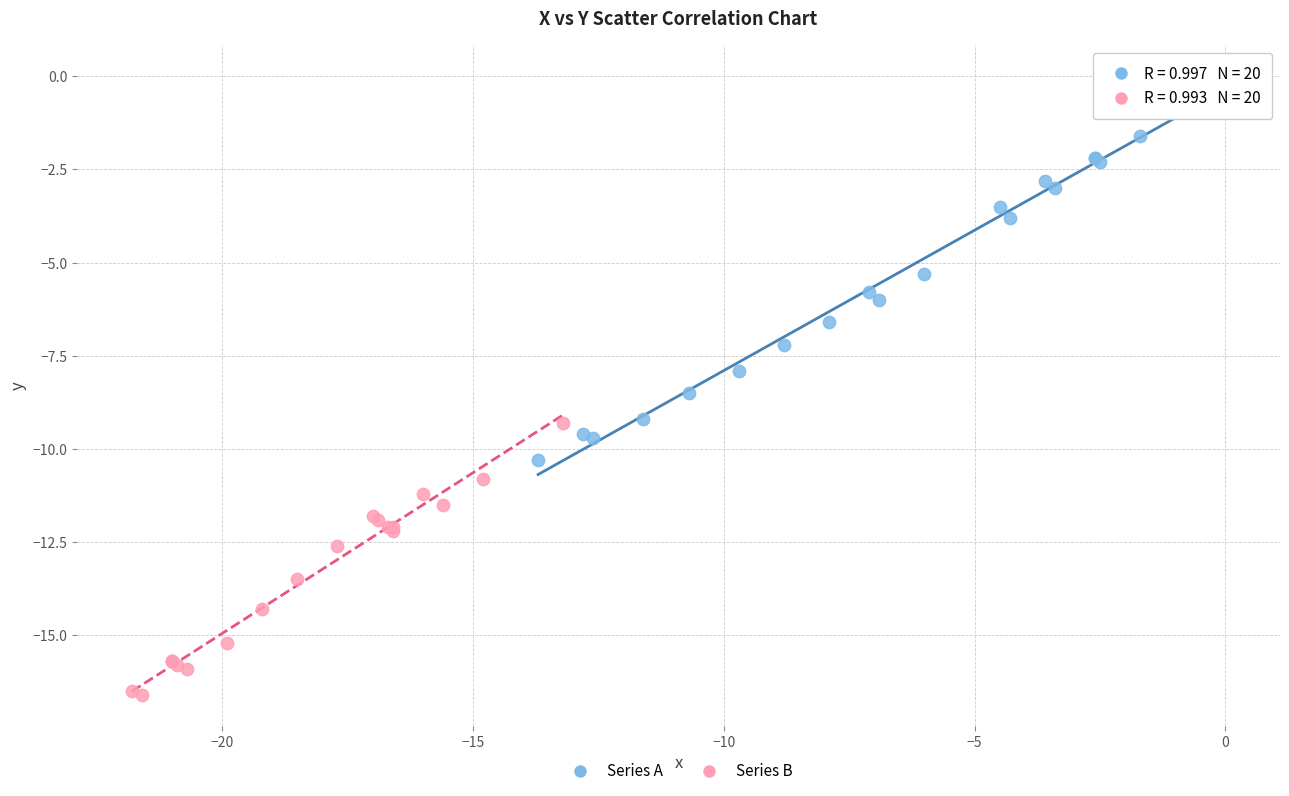

Which series reaches the minimum Y coordinate?

Series B